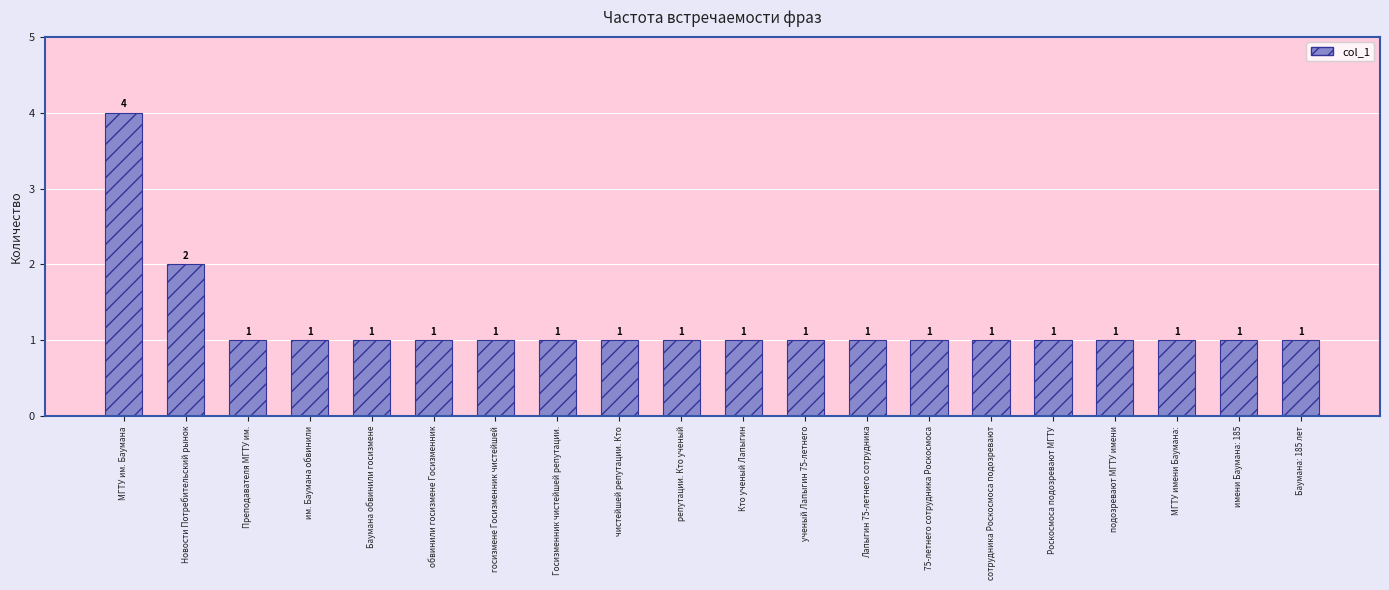

Reading left to right, extract all data points from this chart.

4	2	1	1	1	1	1	1	1	1	1	1	1	1	1	1	1	1	1	1